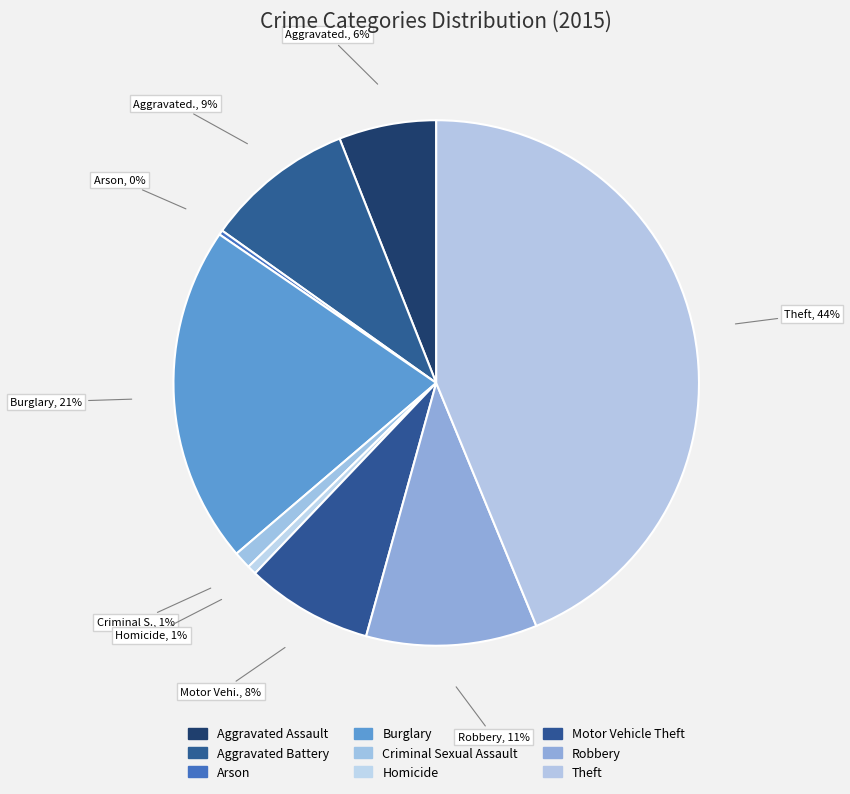

To the nearest percent, what percentage of the pie is Aggravated Battery?

9%